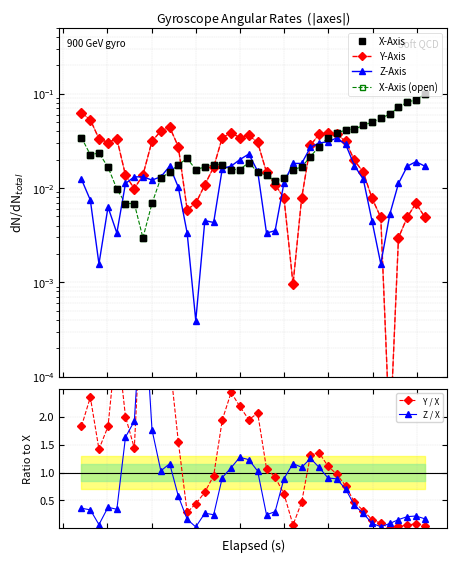

Is it true that Z-Axis equals 0.0 at 36?

False